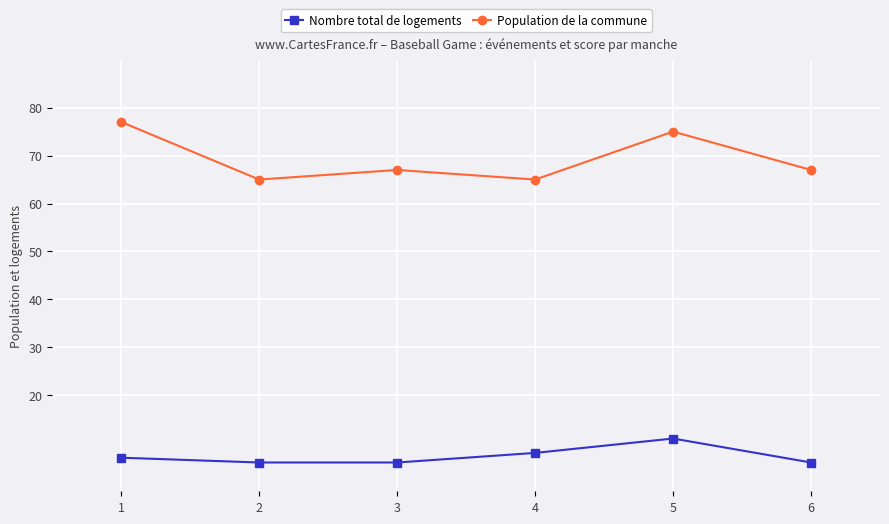

Rank the series by their maximum value, from lowest to highest.

Nombre total de logements, Population de la commune